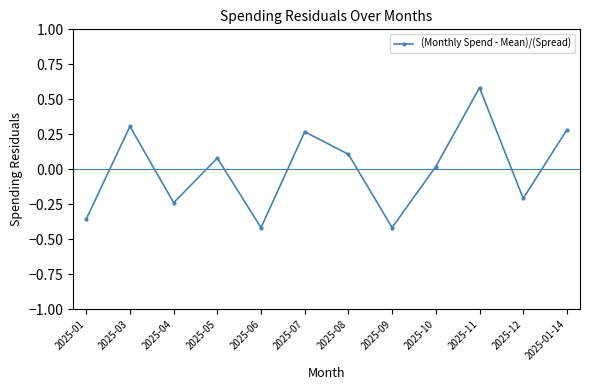

What is the change in value from 2025-04 to 2025-01-14?

+0.5